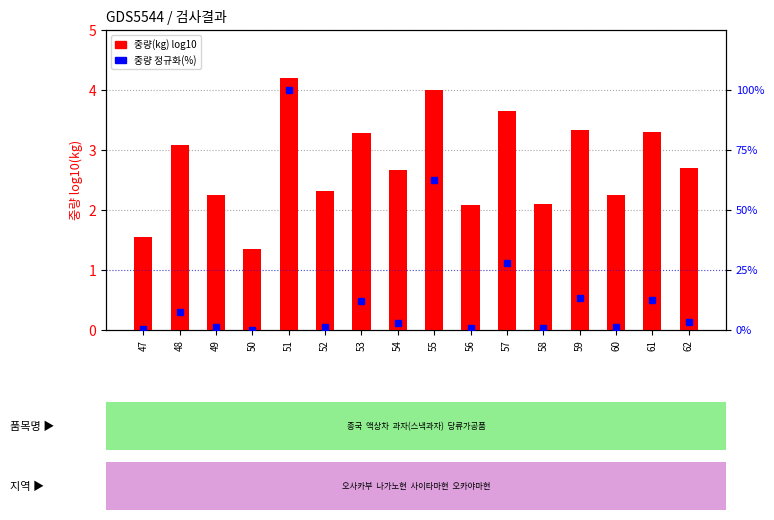

At 58, list the series in order from smallest to largest.

중량 정규화(%), 중량(kg) log10